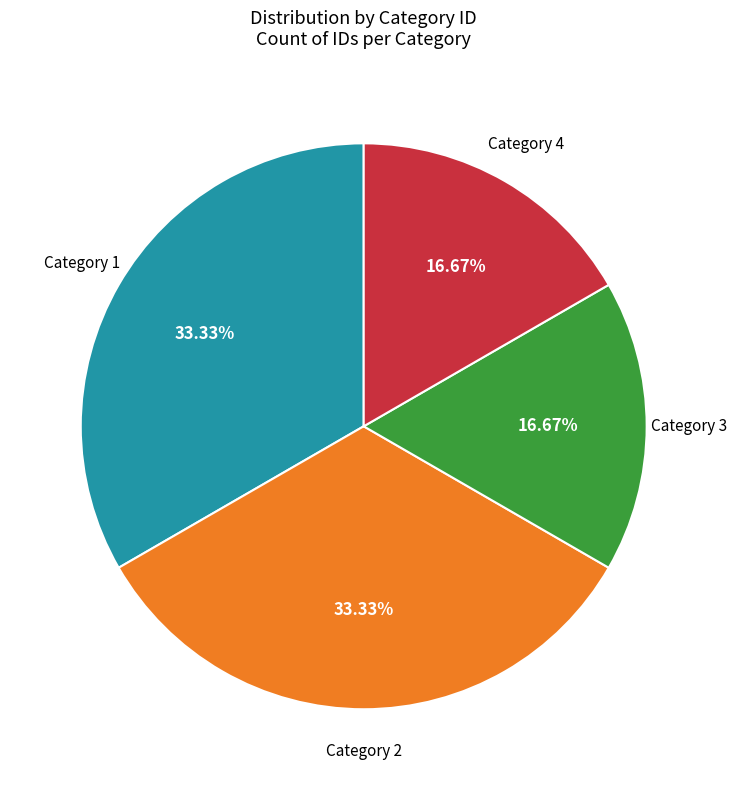

Does any single category account for the majority?

No